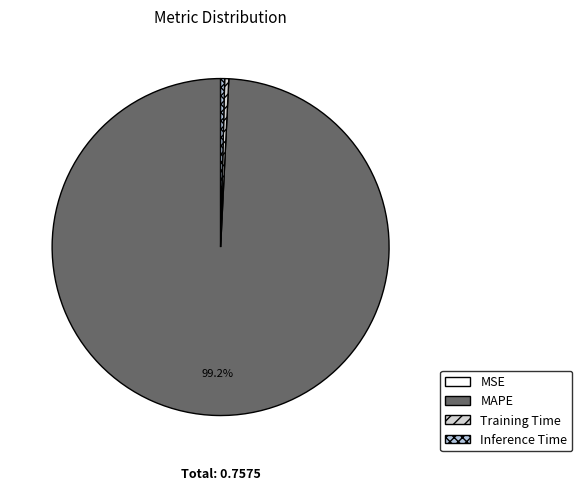

To the nearest percent, what is the average slice percentage?

25%